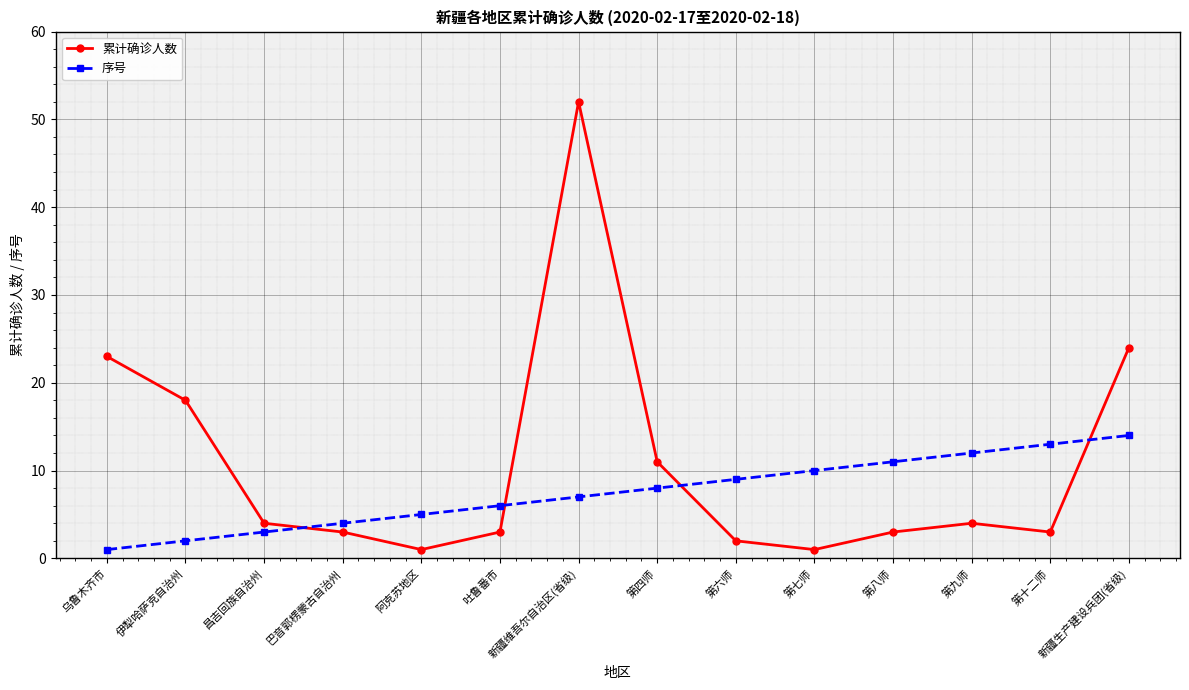

True or false: 累计确诊人数 and 序号 cross at least once.

True